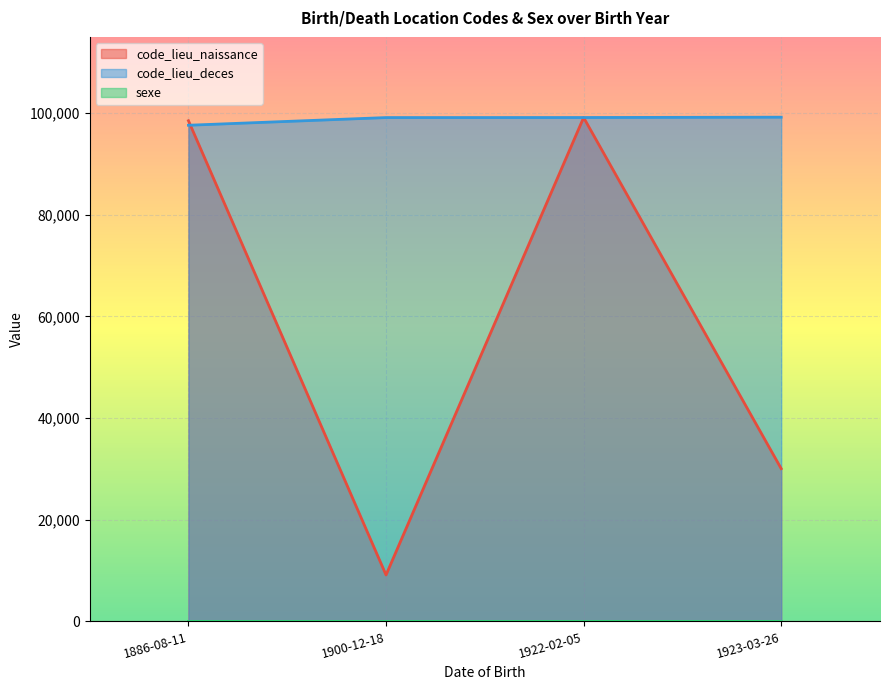

What are all the series names shown in the legend?

code_lieu_naissance, code_lieu_deces, sexe